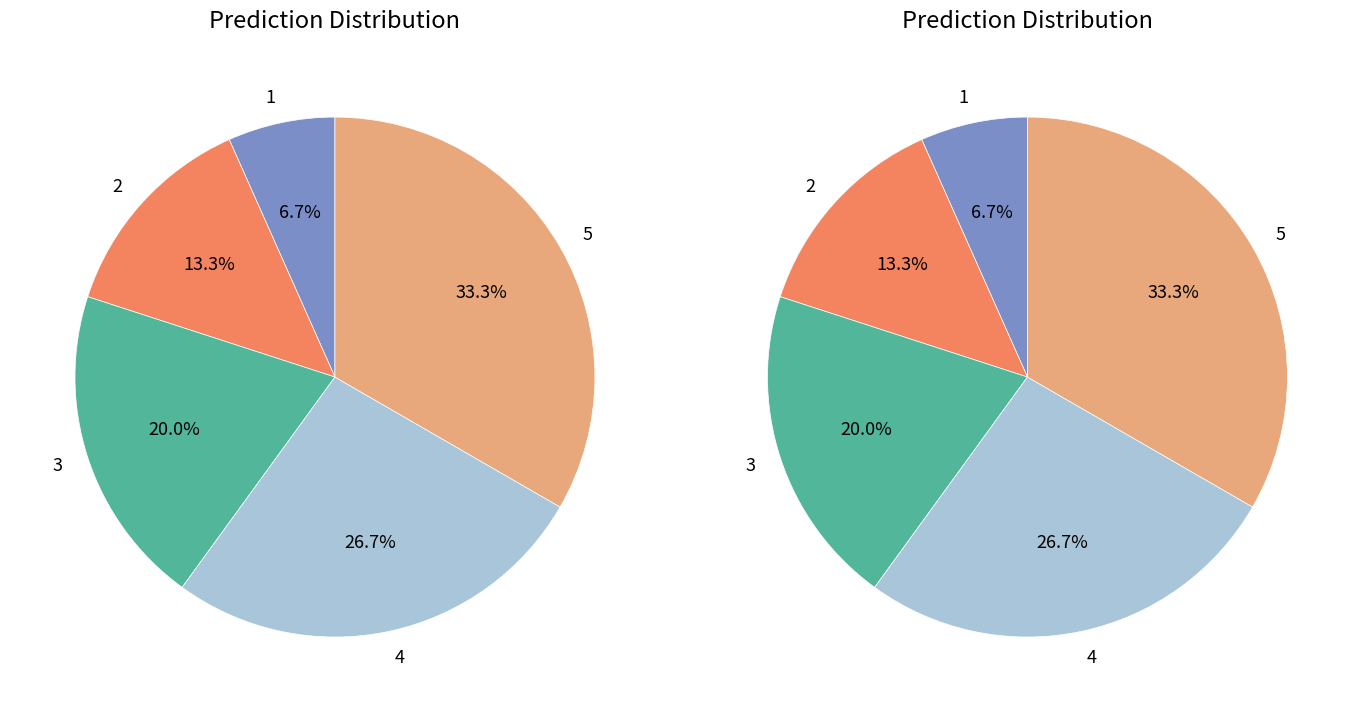

Count the number of slices in the pie.

5